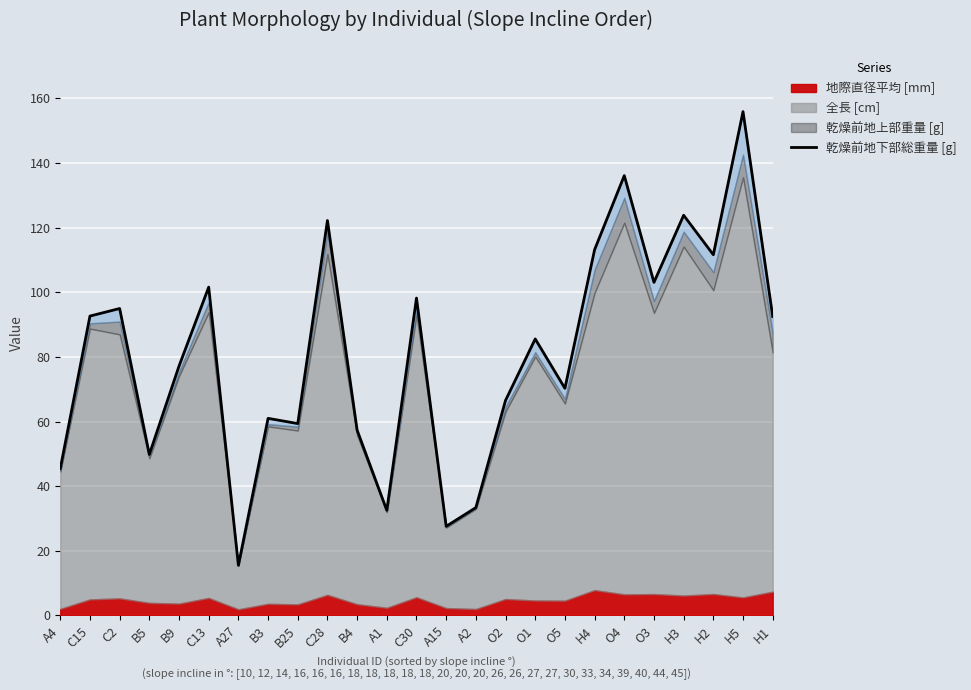

Between B4 and A1, which is larger?

B4